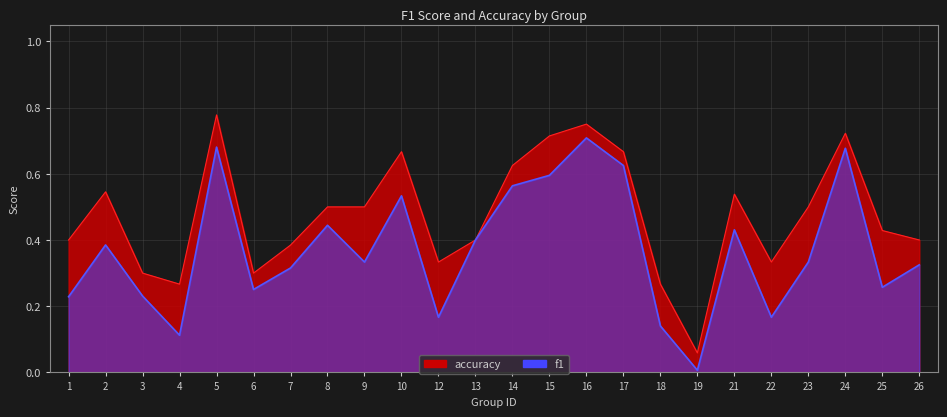

How many data points does each series have?

24